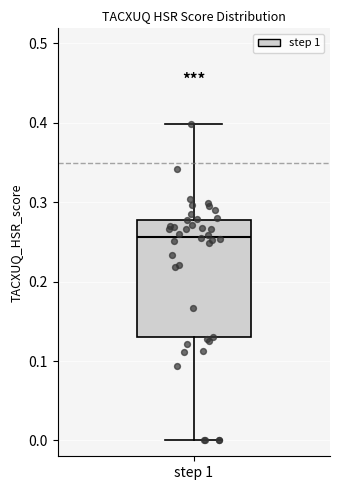

Read this box plot against the y-axis: the position of the median line, the range covered by the box, and the ends of both whiskers. The values are not printed on the chart, so give them approximately, as read against the axis.

median 0.26, box 0.13 to 0.28, whiskers 0.00 to 0.40